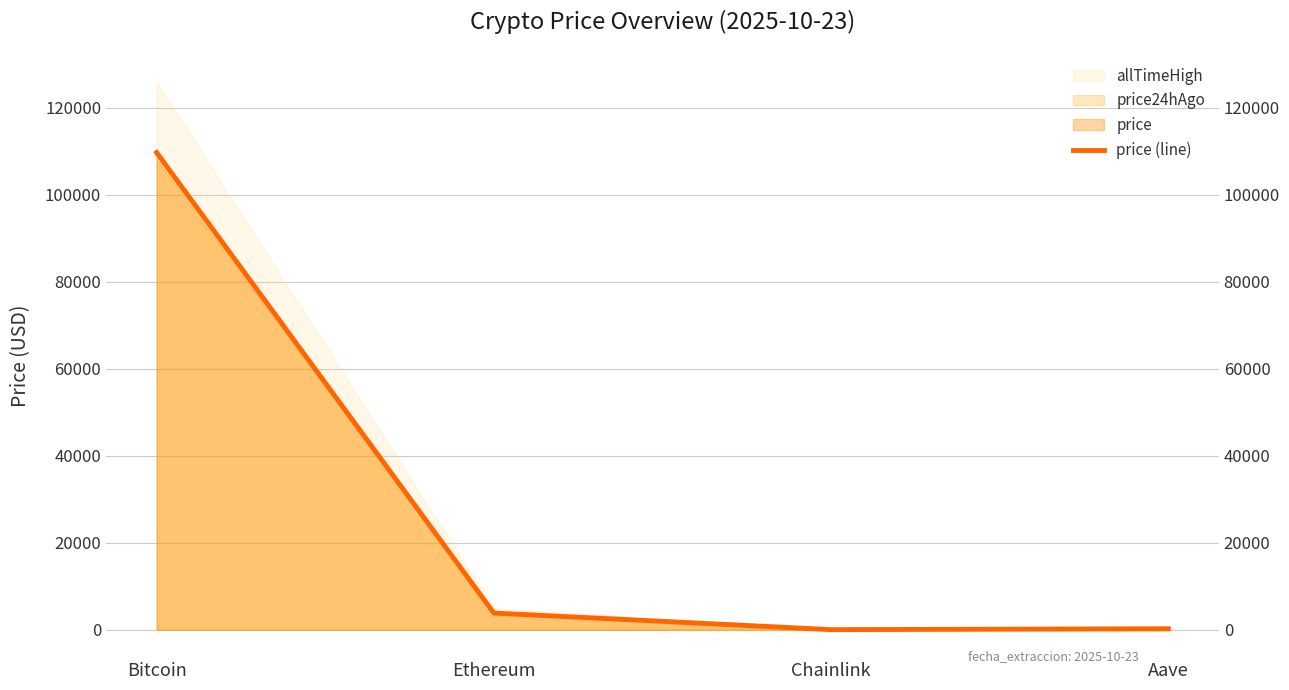

What is the difference between the values at Ethereum and Aave?

3613.1